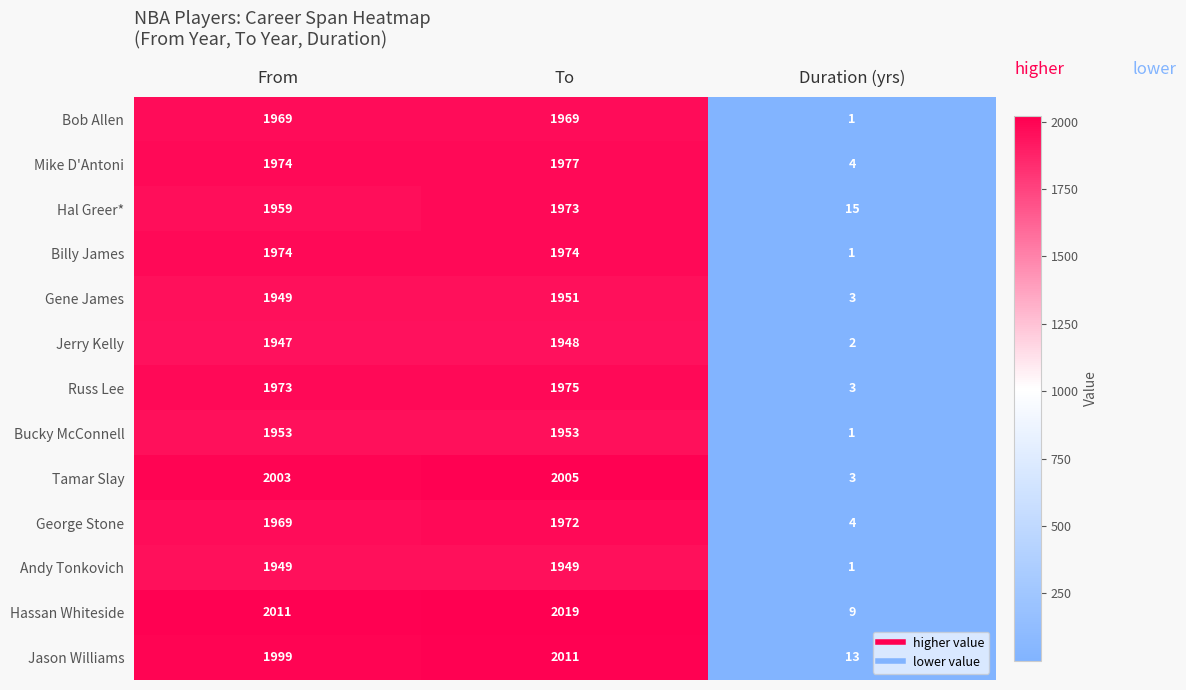

What is the approximate value of Jason Williams at From, to the nearest 10?

2000